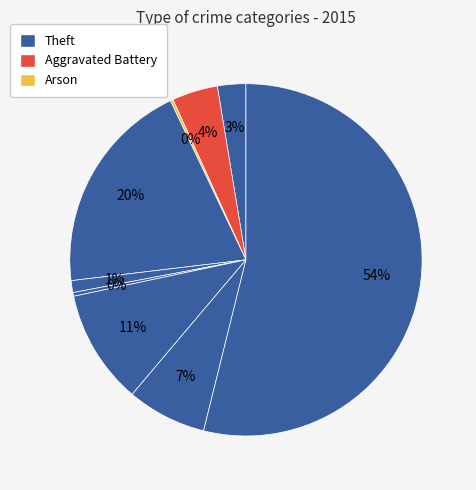

Which slice is the smallest?

Arson